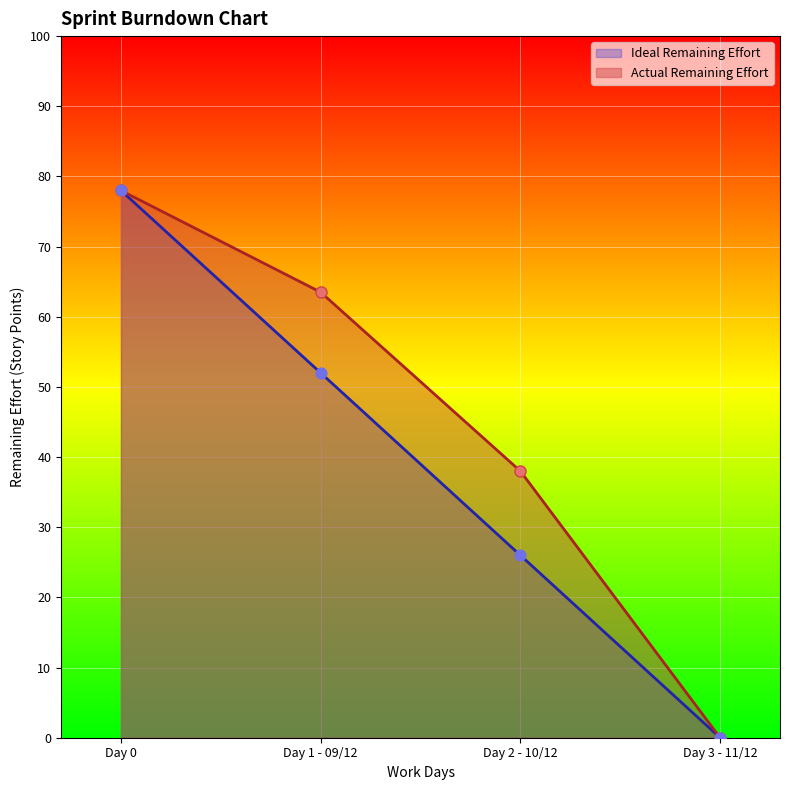

Is the value of Ideal Remaining Effort at Day 2 - 10/12 greater than the value of Actual Remaining Effort at Day 3 - 11/12?

Yes